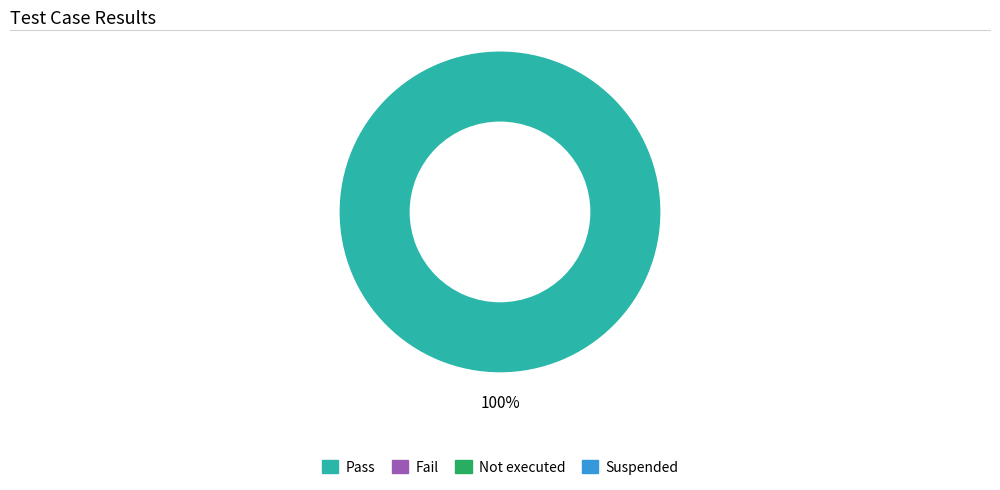

Does any single category account for the majority?

Yes